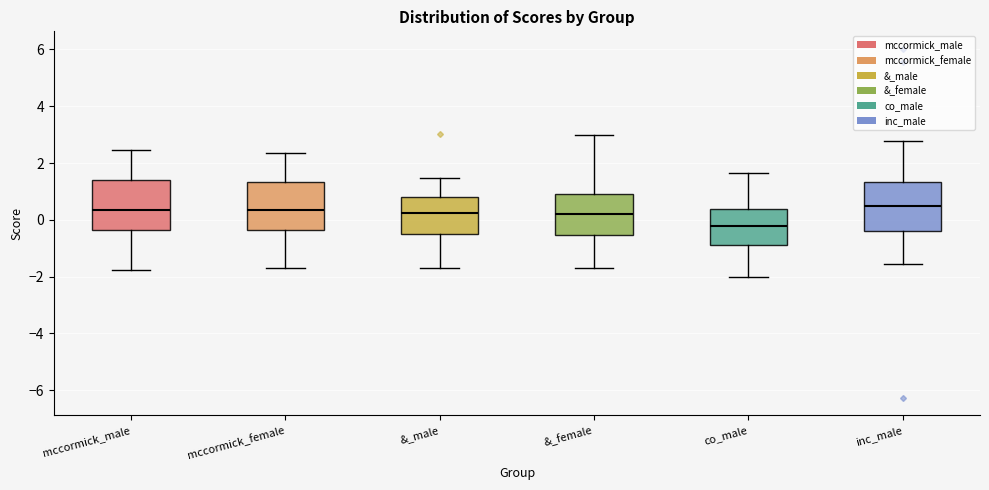

Where is the lower edge of the box for mccormick_female on the y-axis? The values are not printed on the chart, so give them approximately, as read against the axis.

-0.4